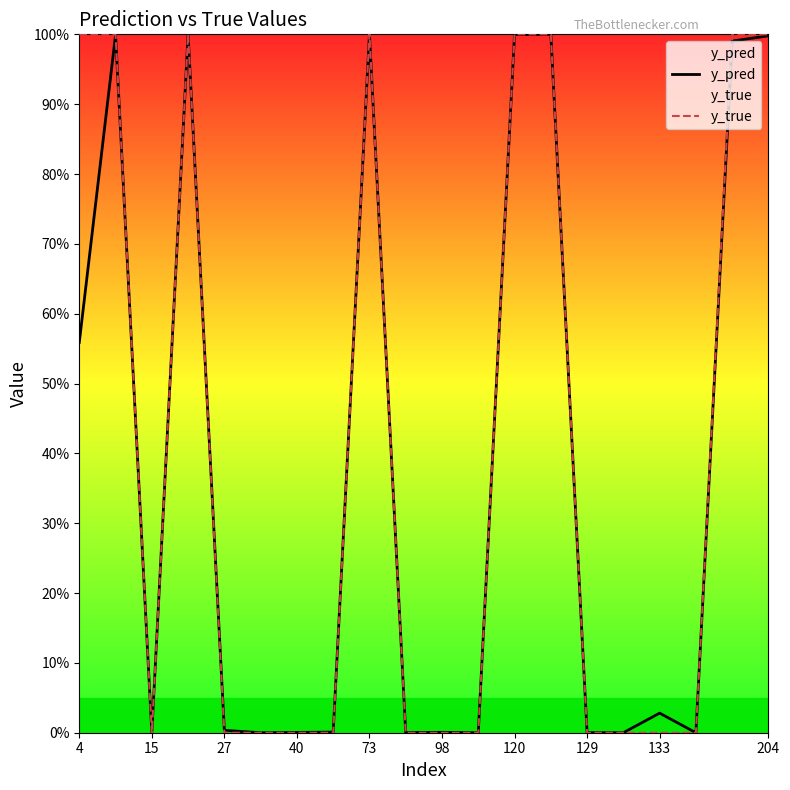

At how many categories does at least one series exceed 0?

20